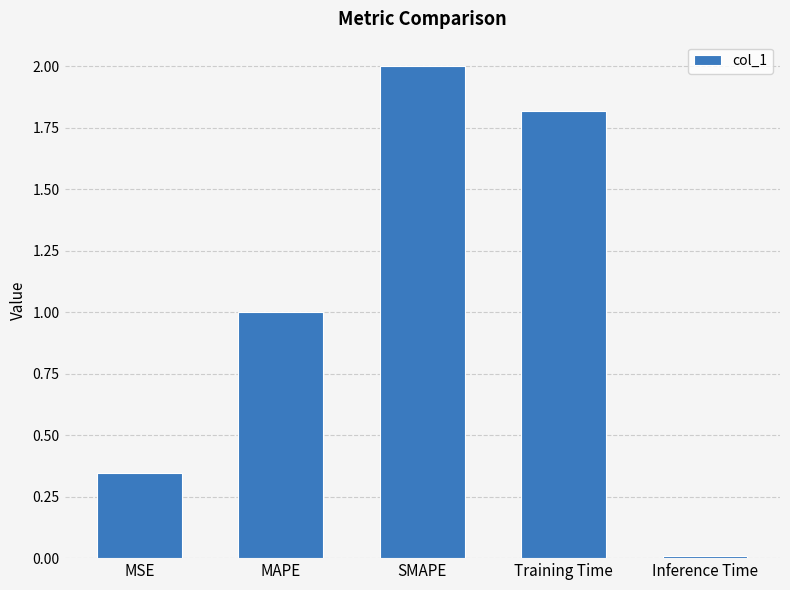

How many bars are there in total?

5